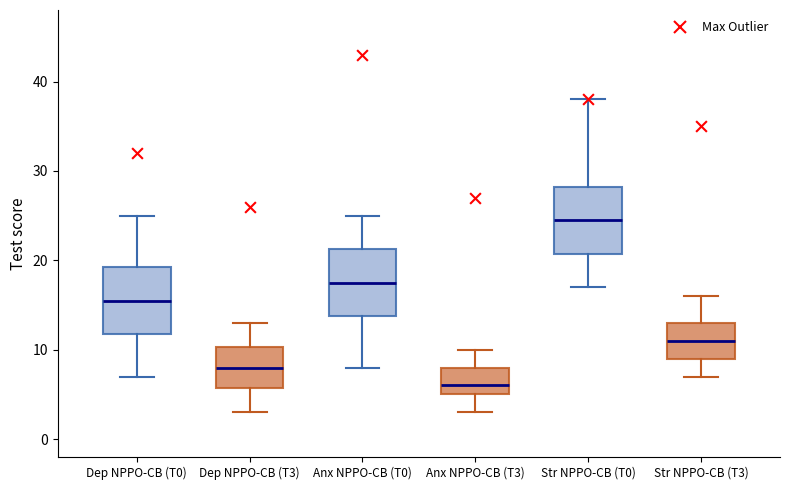

Which box has the lowest median line?

Anx NPPO-CB (T3)